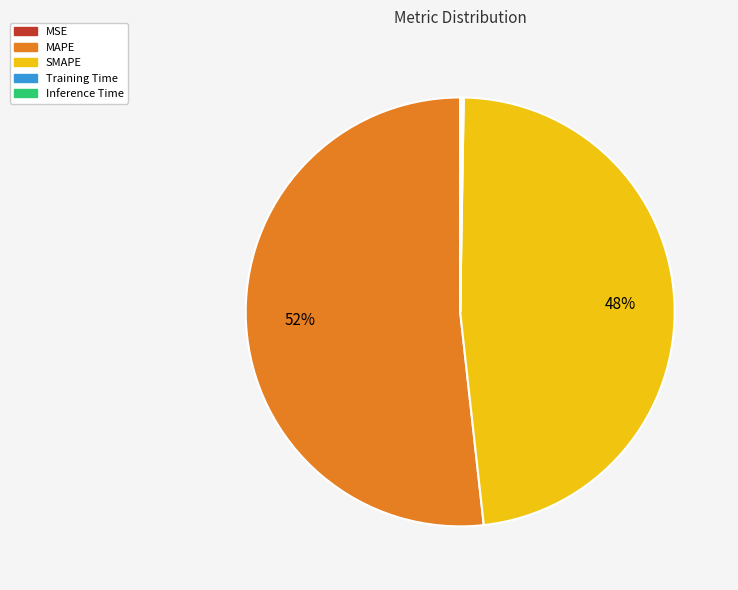

What is the largest slice in the pie chart?

MAPE